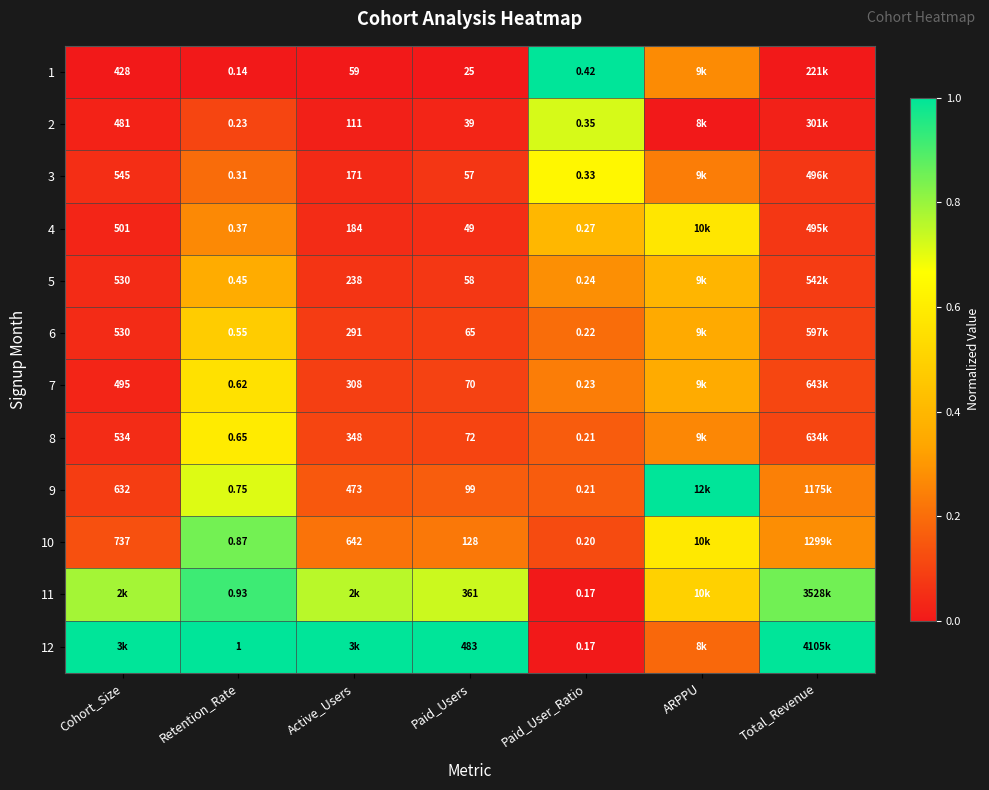

At Cohort_Size, list the series in order from largest to smallest.

12, 11, 10, 9, 3, 8, 5, 6, 4, 7, 2, 1